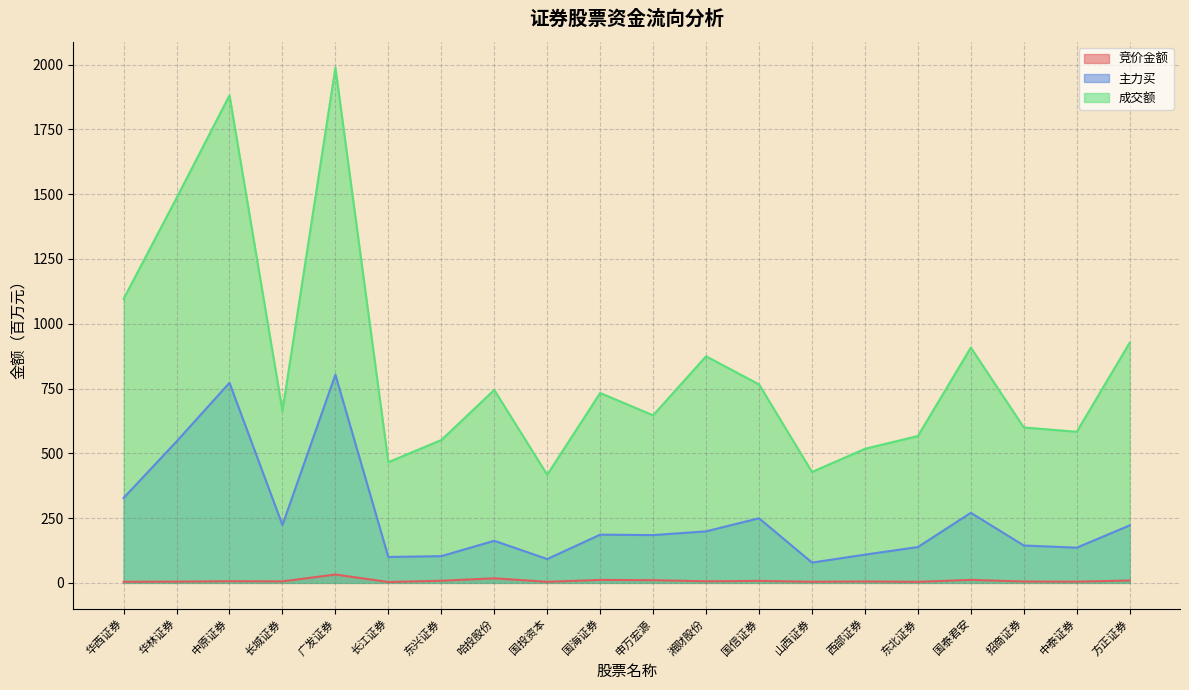

Which category has the lowest value across all series?

长江证券